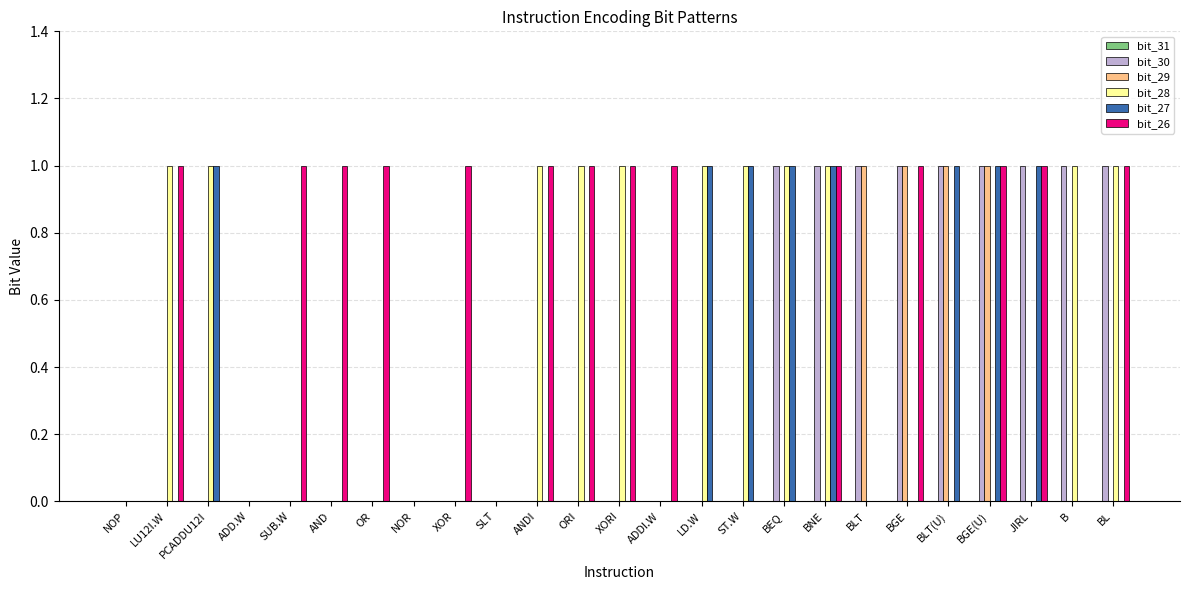

Which series has the largest total across all categories?

bit_26